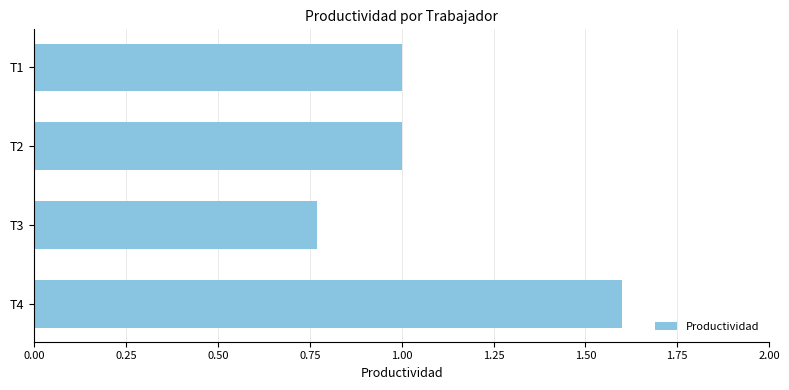

What is the average value?

1.1